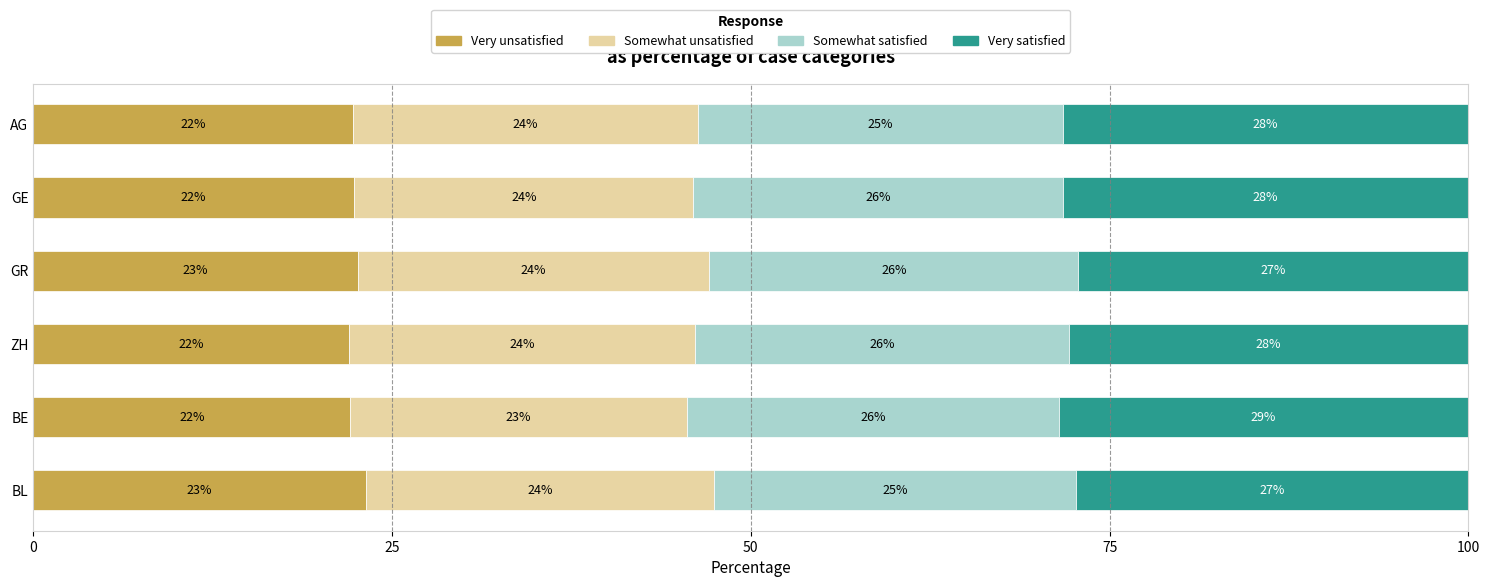

What is the lowest value of the Very unsatisfied series?

22.0